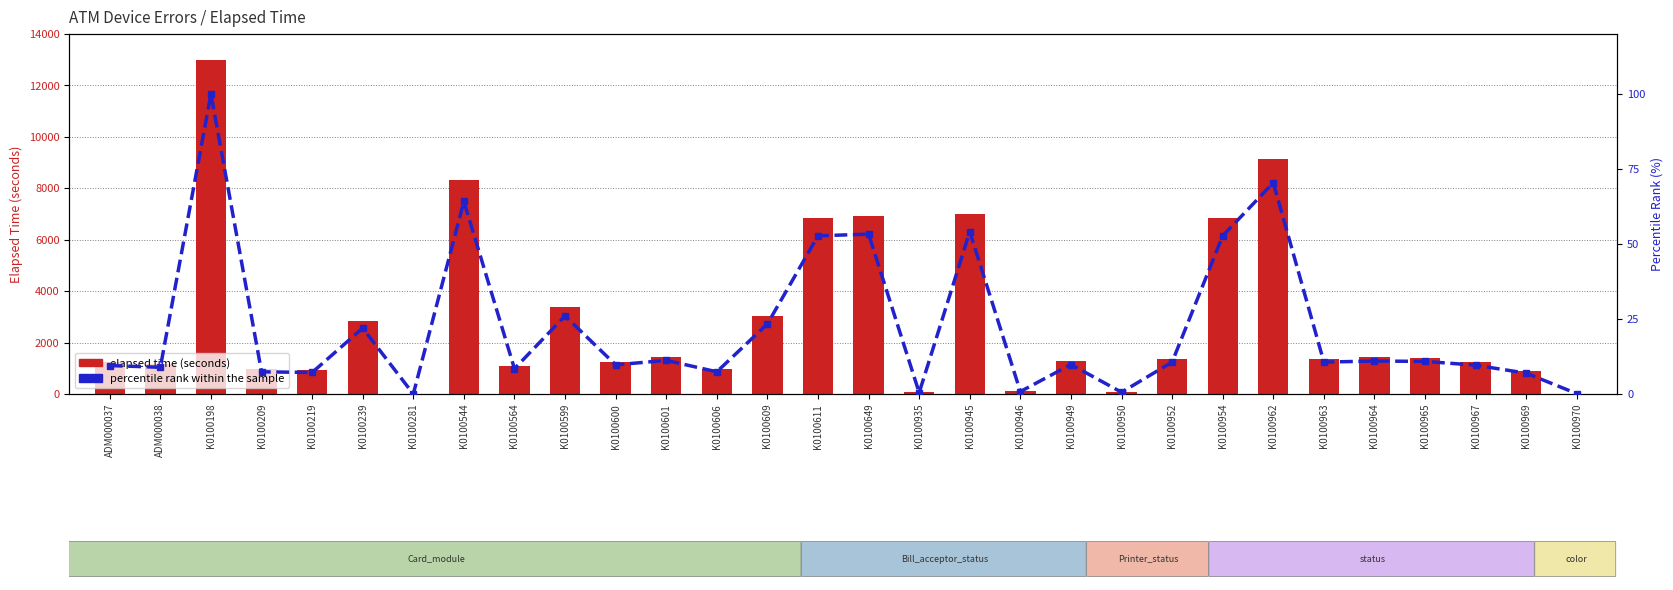

At which category is the sum across all series the highest?

K0100198